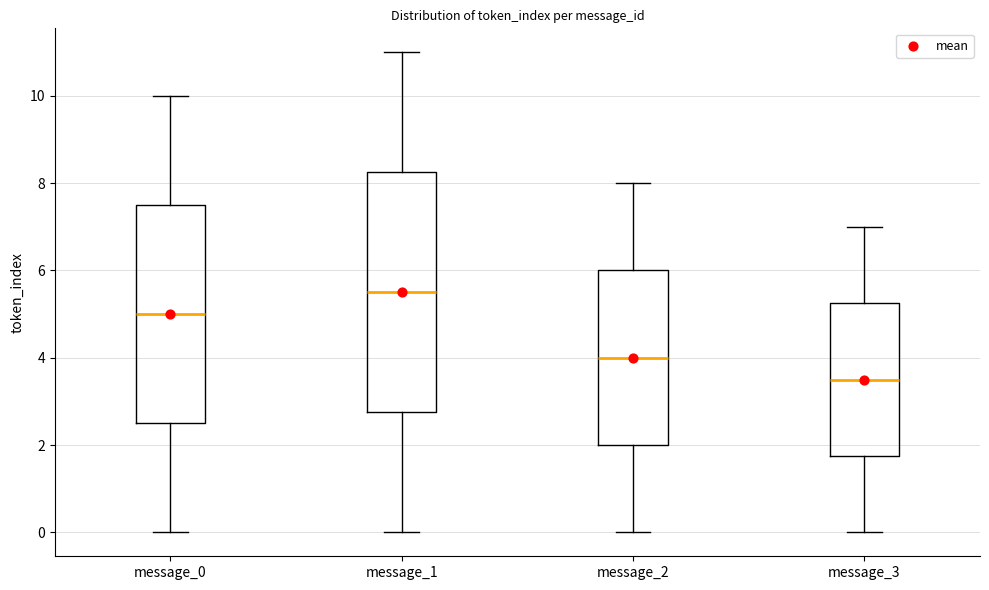

Reading left to right, transcribe this box plot: for each box, give where its median line is, the range the box spans, and where its two whiskers end, as read against the y-axis. The values are not printed on the chart, so give them approximately, as read against the axis.

message_0: median 5.0, box 2.6 to 7.6, whiskers 0.0 to 10.0
message_1: median 5.6, box 2.8 to 8.2, whiskers 0.0 to 11.0
message_2: median 4.0, box 2.0 to 6.0, whiskers 0.0 to 8.0
message_3: median 3.6, box 1.8 to 5.2, whiskers 0.0 to 7.0